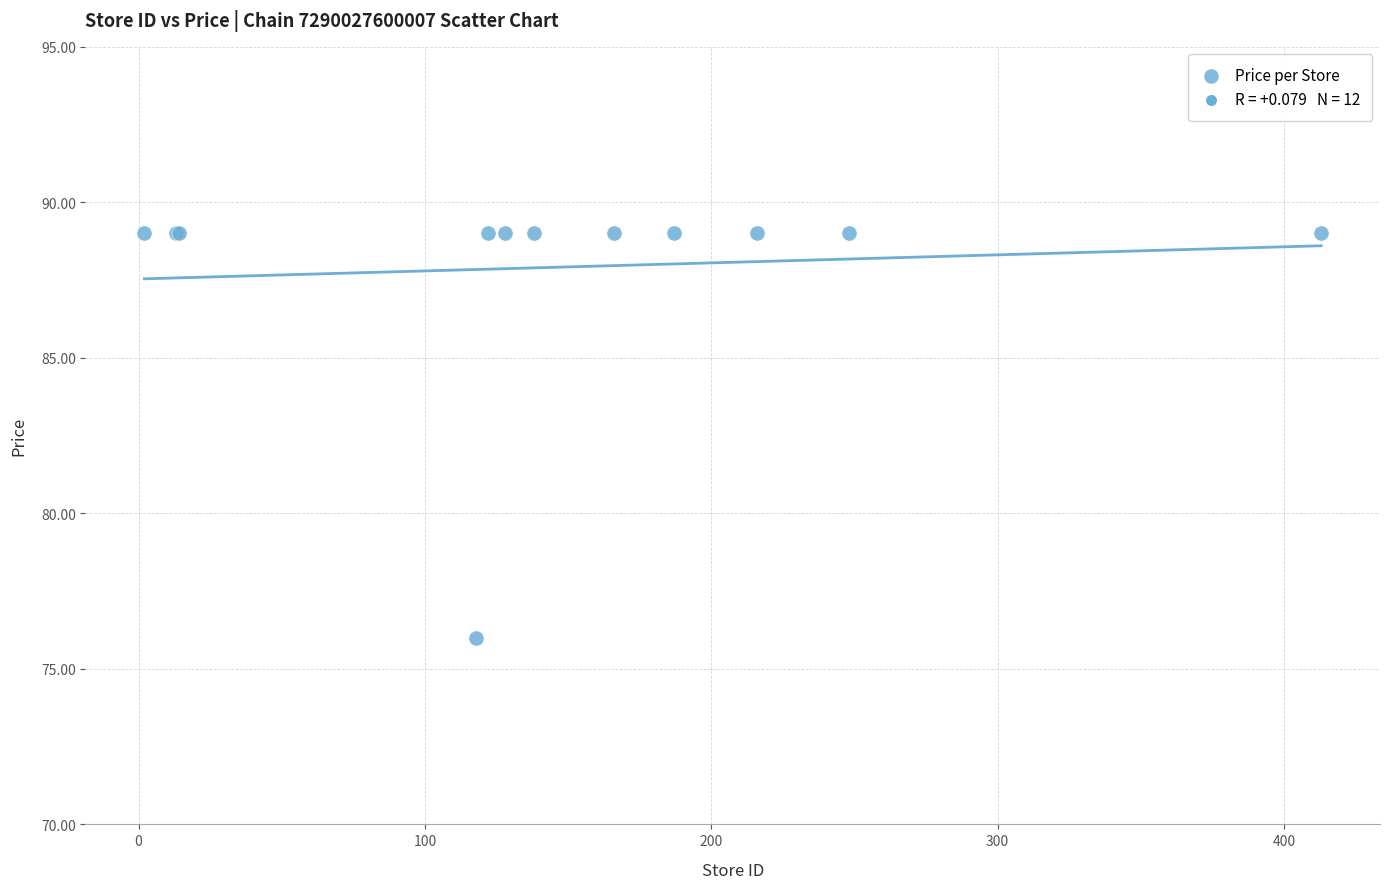

What Y value in the scatter plot is closest to 82?

76